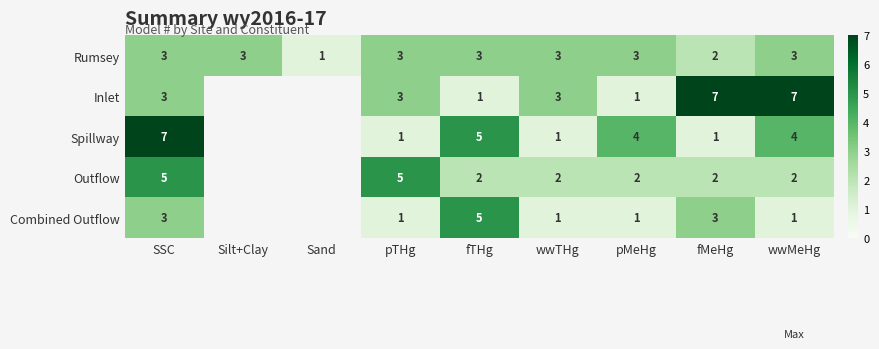

What is the spread (max minus min) of values at wwMeHg?

6